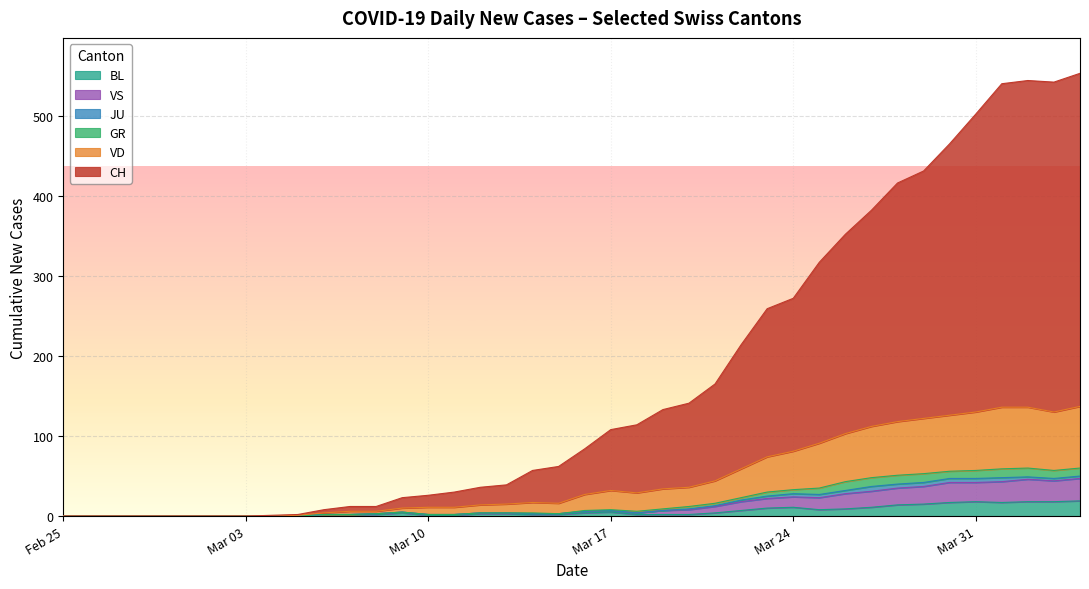

What are all the series names shown in the legend?

BL, VS, JU, GR, VD, CH